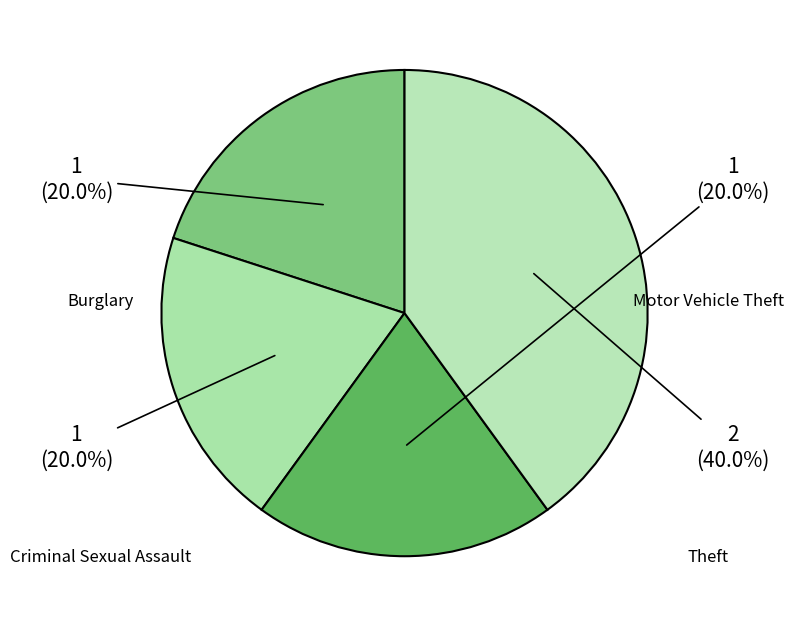

Does Theft represent more than half of the total?

No